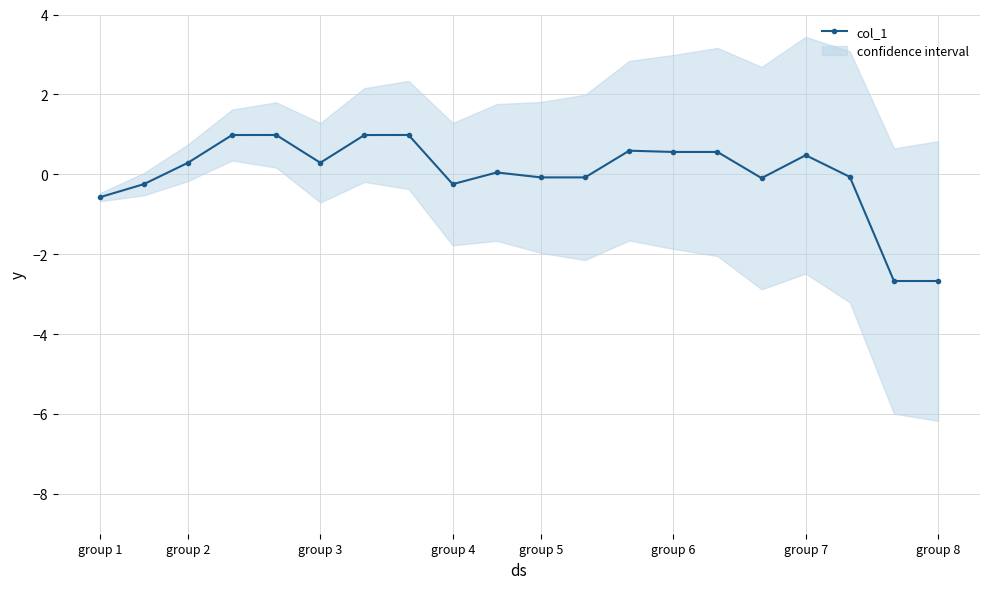

True or false: the data shows -0.6 at group 1.

True